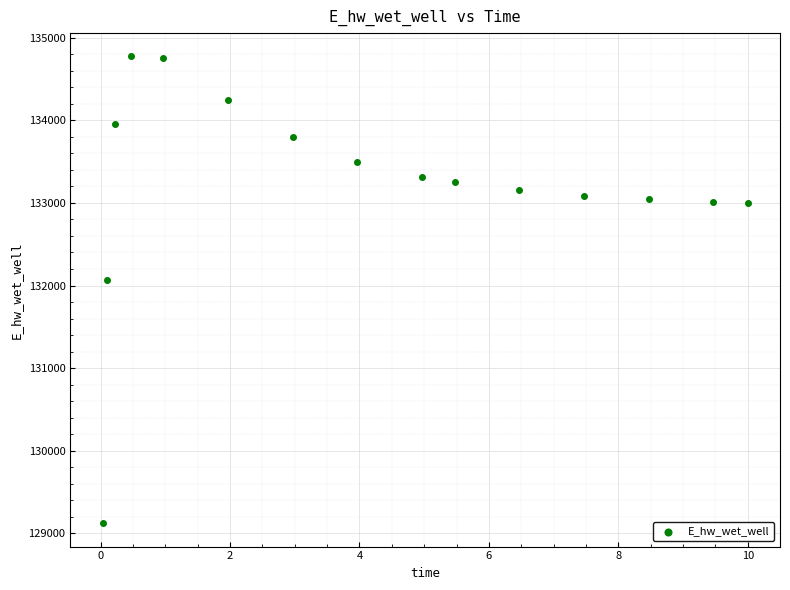

What Y value in the scatter plot is closest to 131947?

132070.8